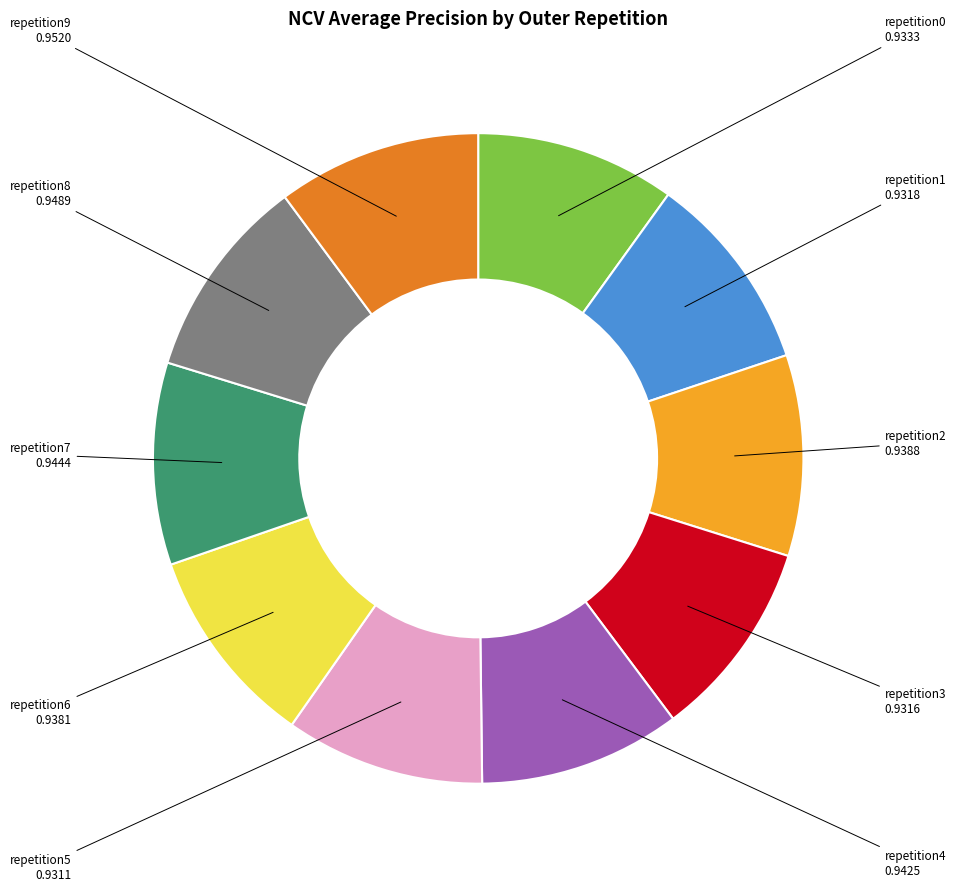

Is there a majority slice in this chart?

No